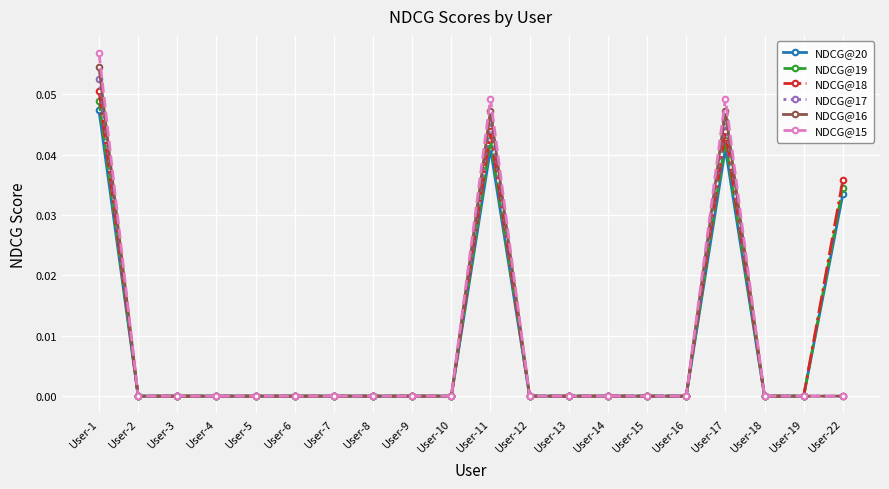

Is the value of NDCG@16 at User-17 greater than the value of NDCG@19 at User-14?

Yes